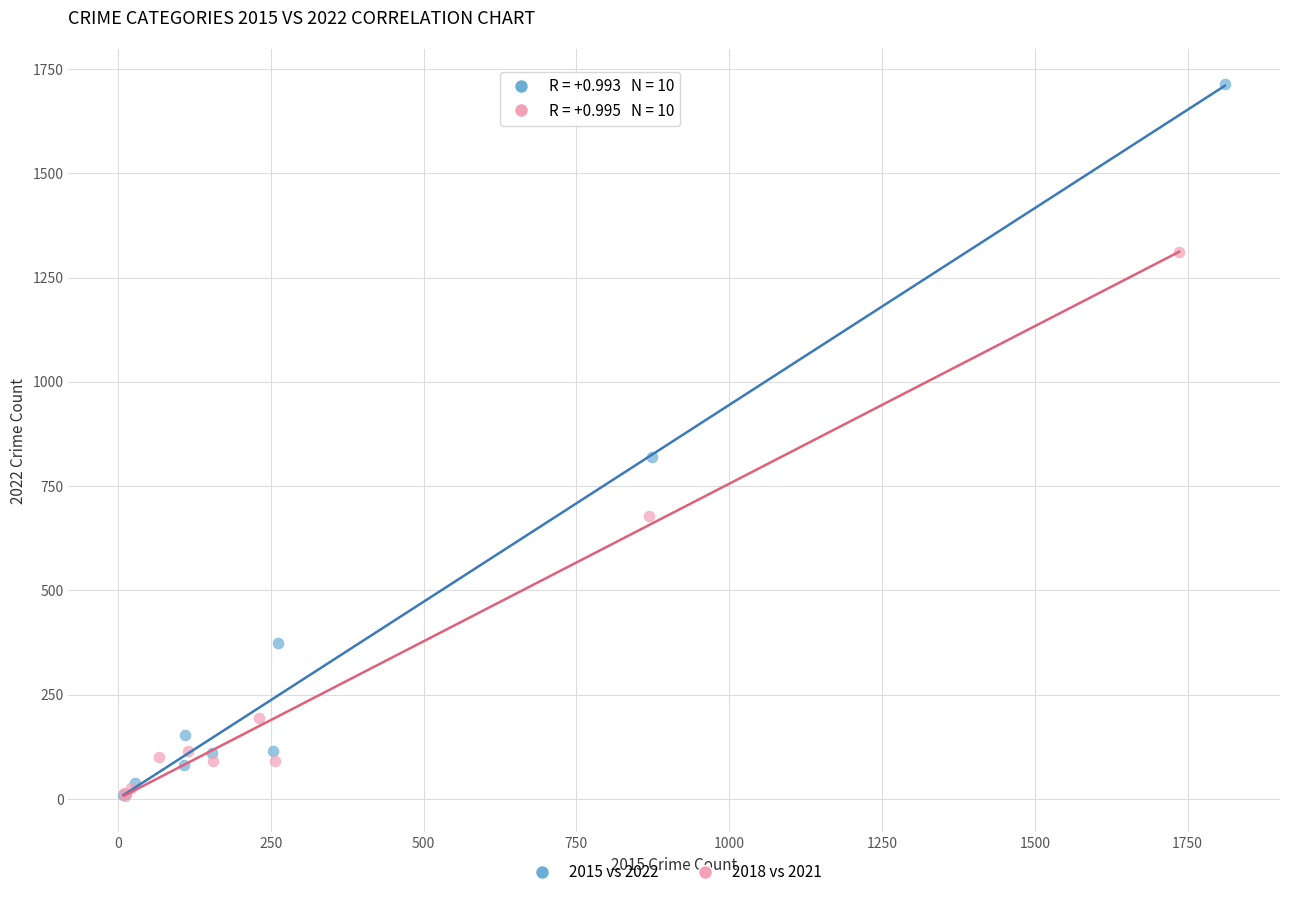

What are all the series names shown in the legend?

2015 vs 2022, 2018 vs 2021